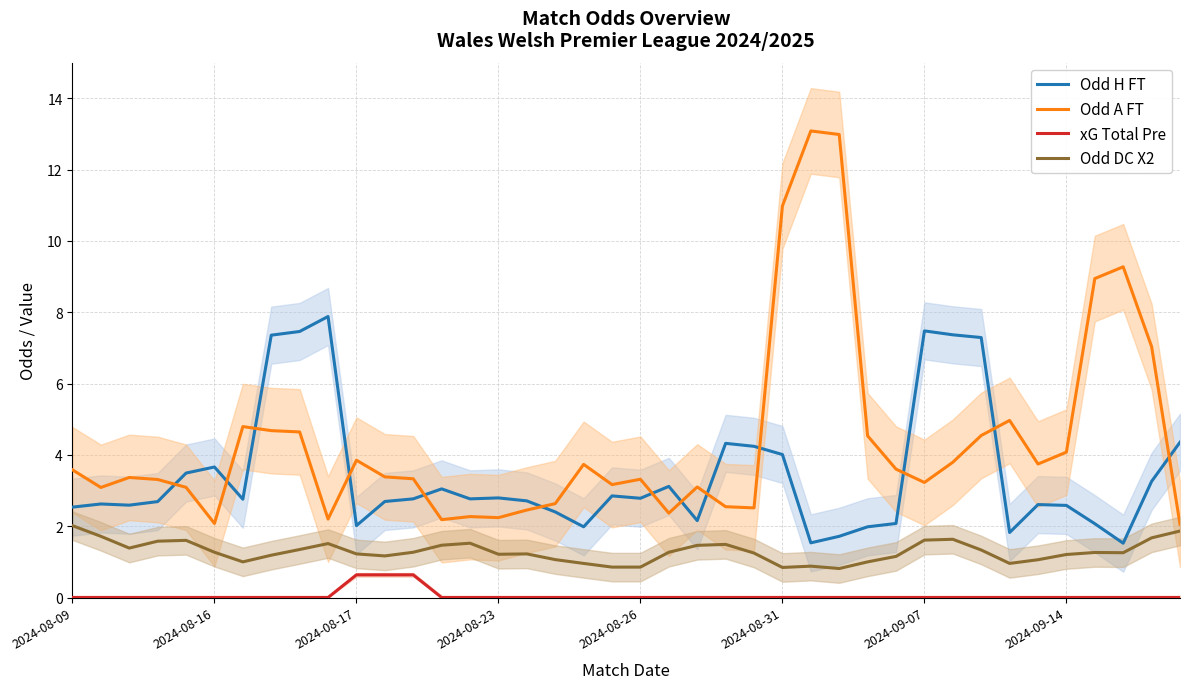

True or false: xG Total Pre has more than 2 interior local peaks.

False